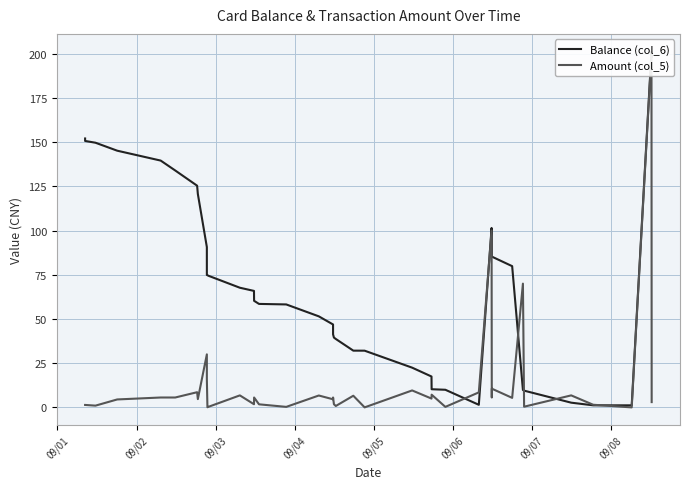

Which series has the largest total across all categories?

Balance (col_6)